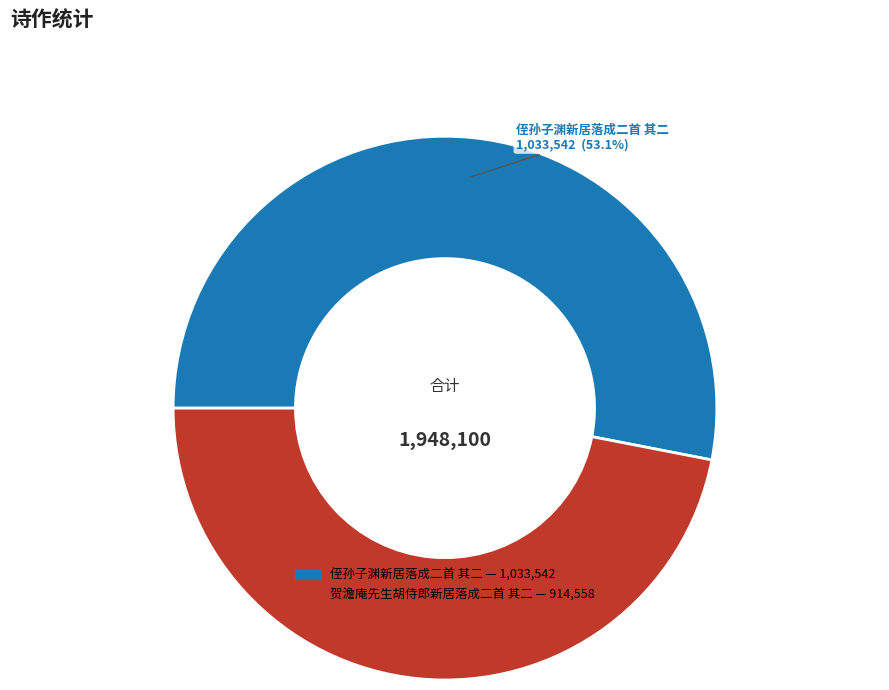

Is the sum of 贺澹庵先生胡侍郎新居落成二首 其二 and 侄孙子渊新居落成二首 其二 greater than half?

Yes